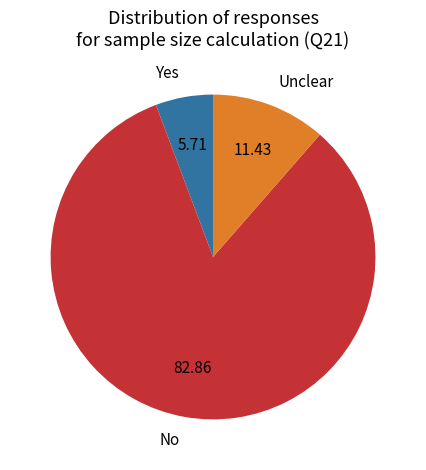

What is the ratio of the value at Unclear to the value at No?

0.1